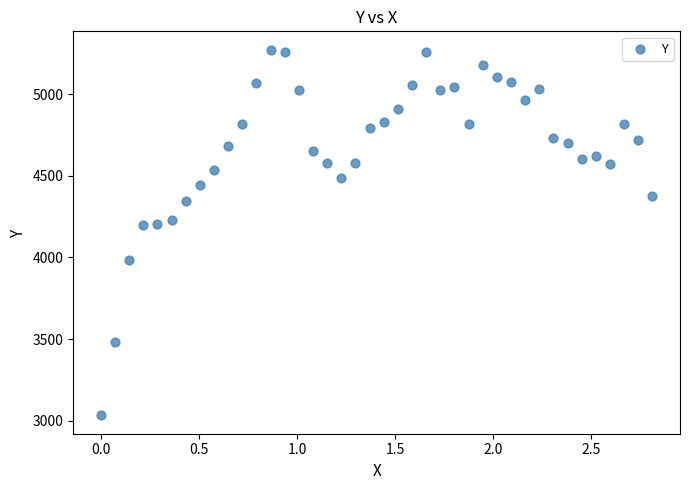

What is the range of X values (max minus min)?

2.8